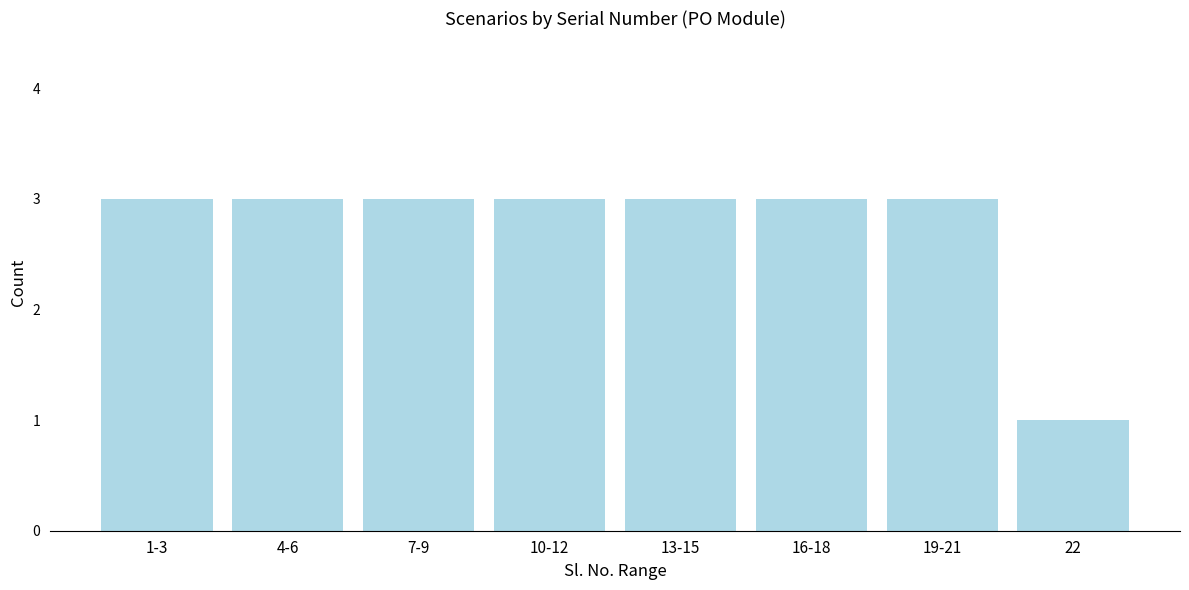

Reading right to left, list all the values displayed in this chart.

22=1	19-21=3	16-18=3	13-15=3	10-12=3	7-9=3	4-6=3	1-3=3